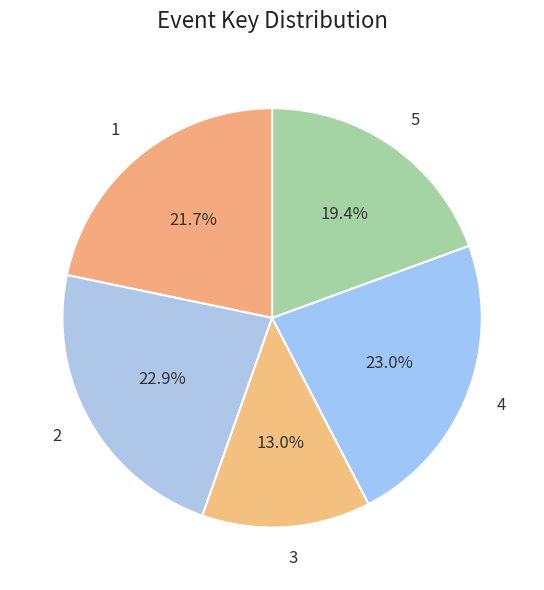

To the nearest percent, what percentage of the pie is 4?

23%